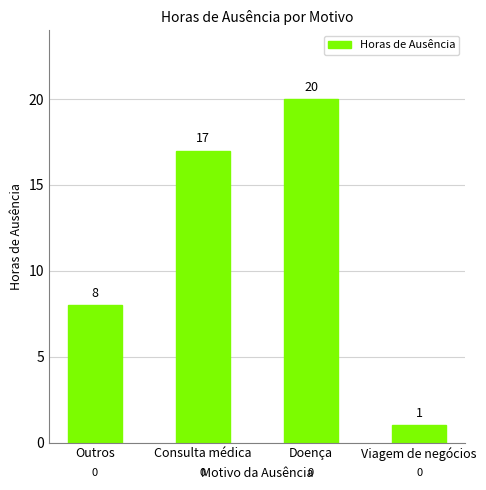

Which category has the highest value across all series?

Doença